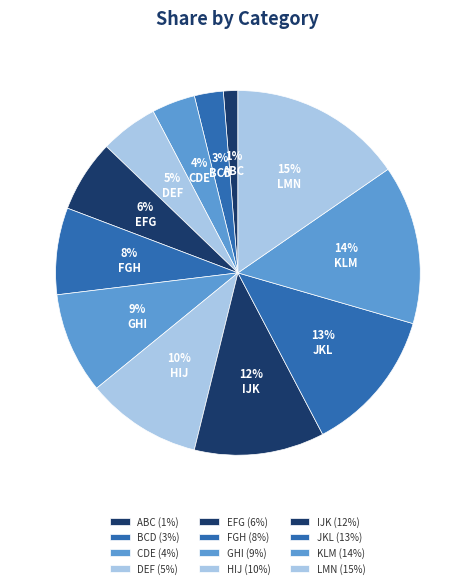

To the nearest percent, what is the combined percentage of CDE and GHI?

13%